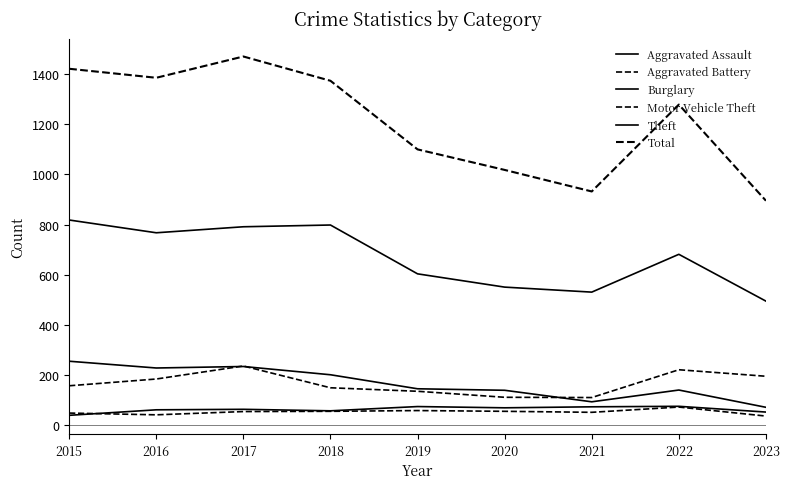

The value of Aggravated Assault at 2017 is 40. True or false?

False